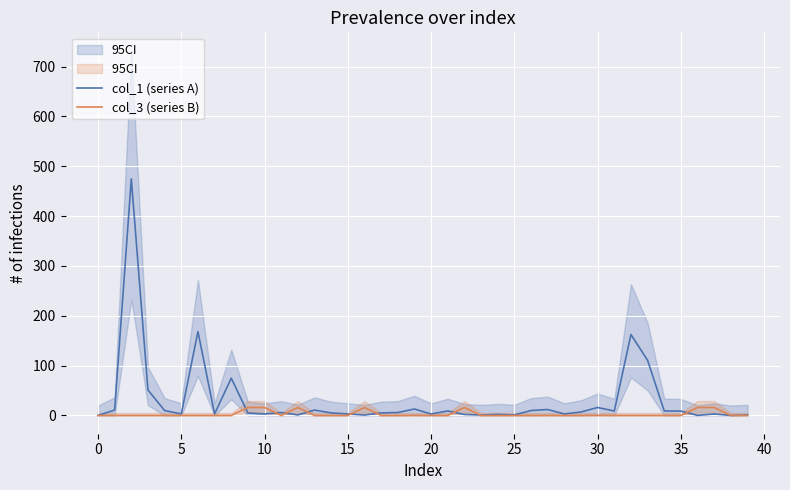

What is the highest value of the col_1 (series A) series?

474.7